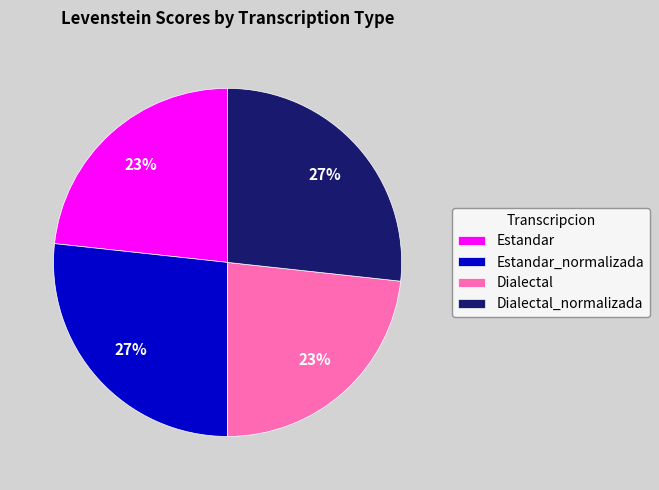

Is the sum of Estandar and Dialectal greater than half?

No